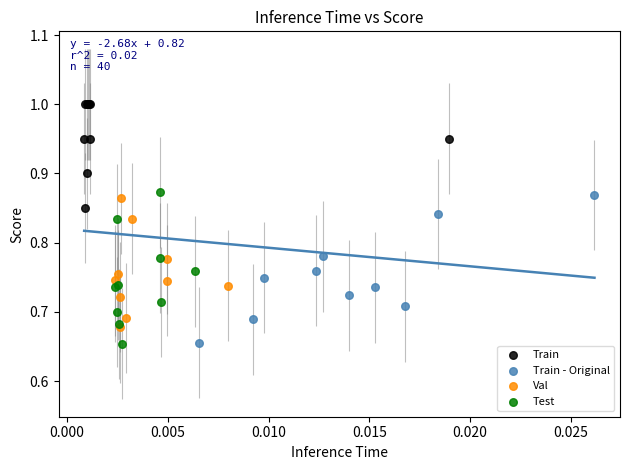

Which series has the largest Y range (max minus min)?

Test